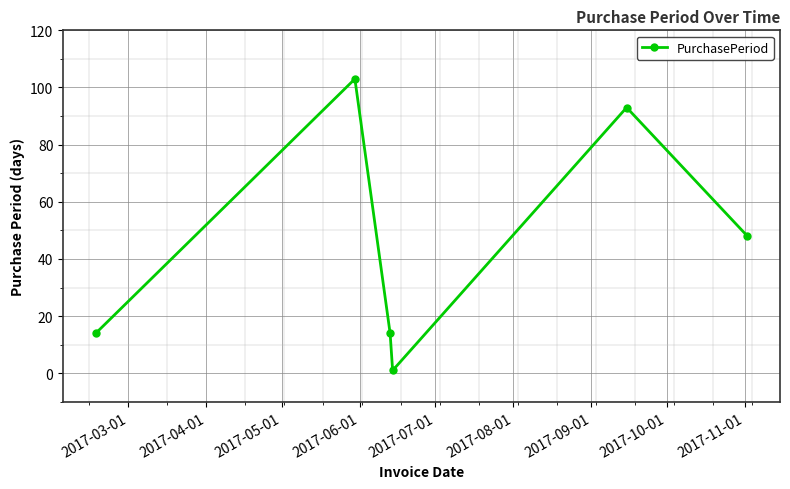

What is the value of the 6th point from the left?

48